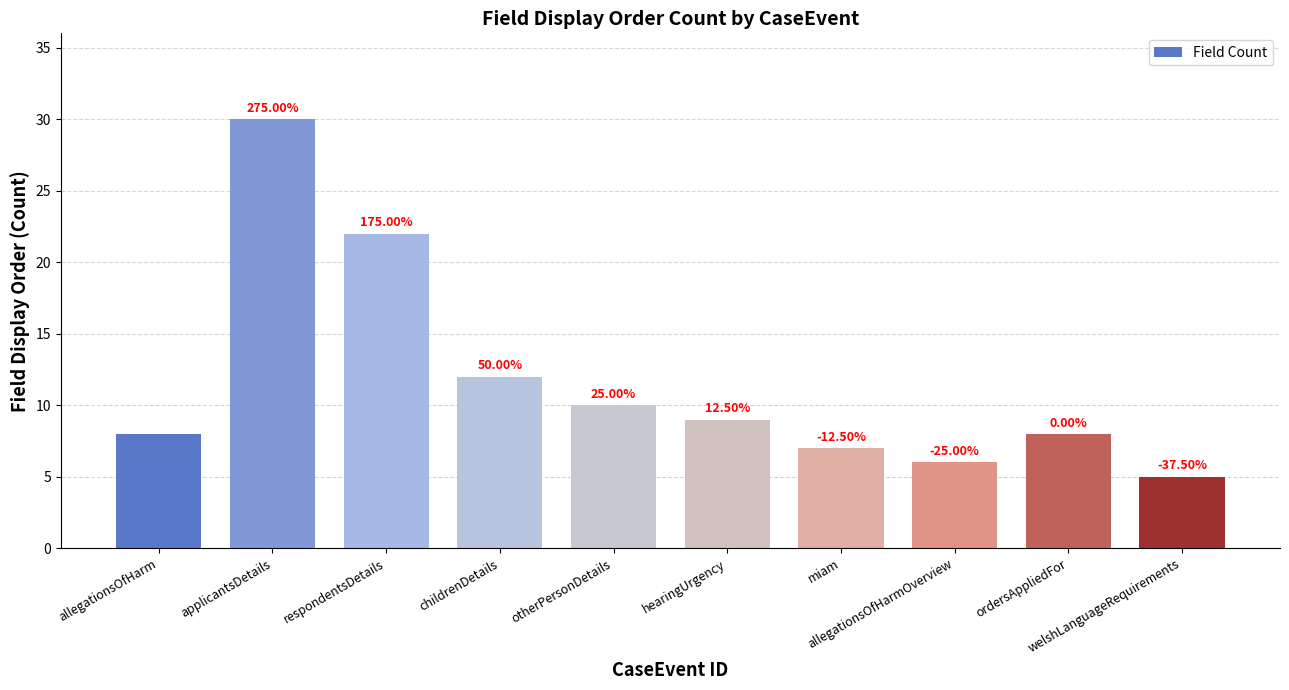

Does the chart contain any negative values?

No